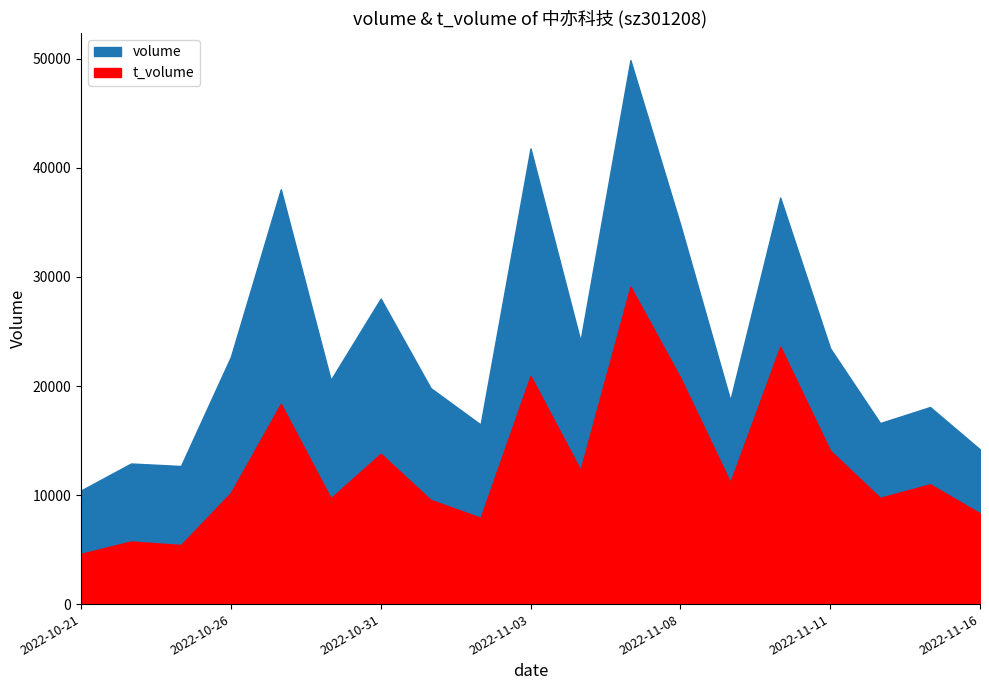

What is the highest value of the volume series?

49893